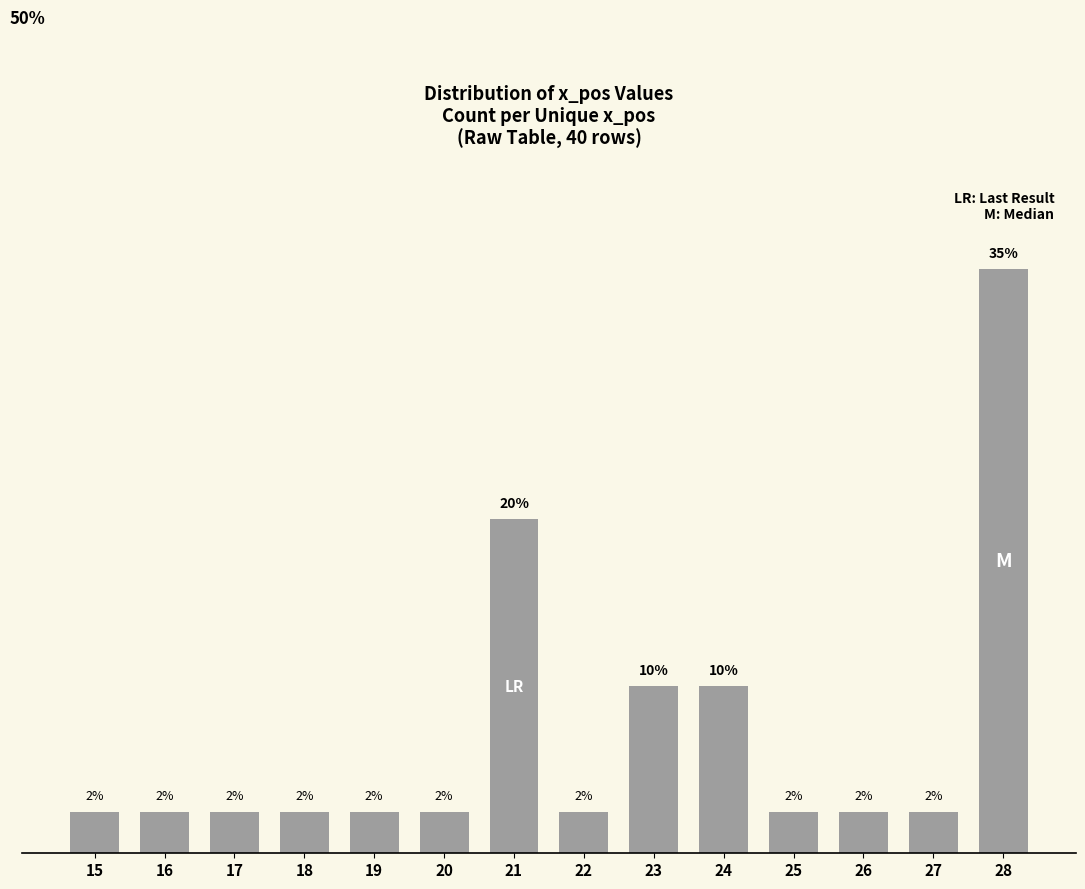

Does the chart contain any negative values?

No